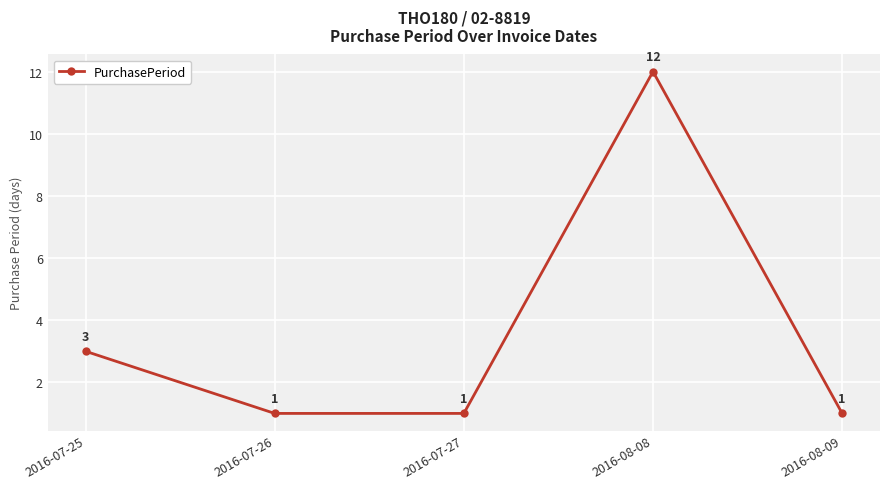

What is the greatest value displayed?

12